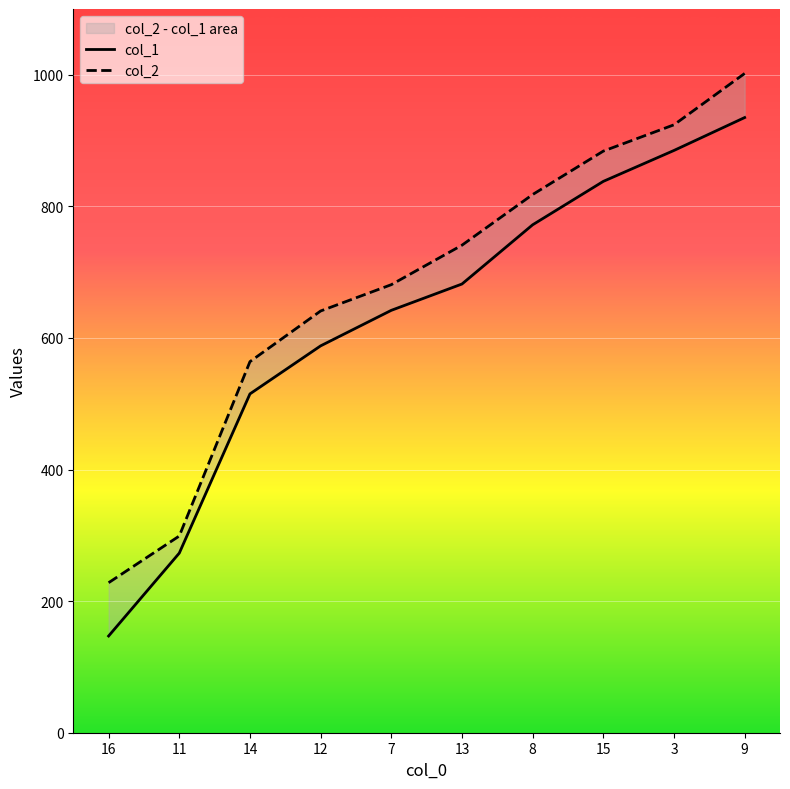

List the labels in order of col_2 value, smallest first.

16, 11, 14, 12, 7, 13, 8, 15, 3, 9